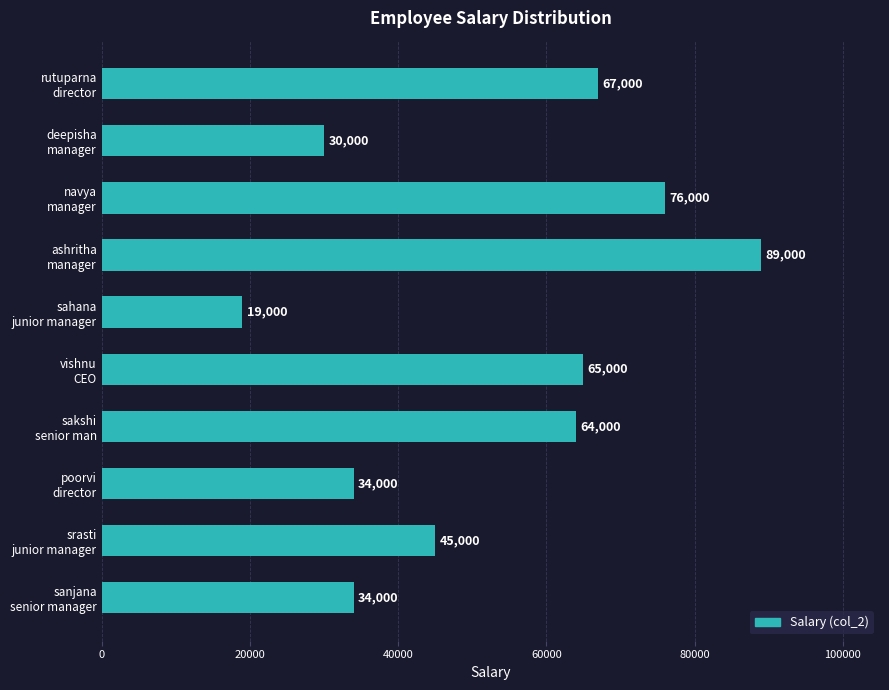

What is the difference between the second highest and second lowest values?

46000